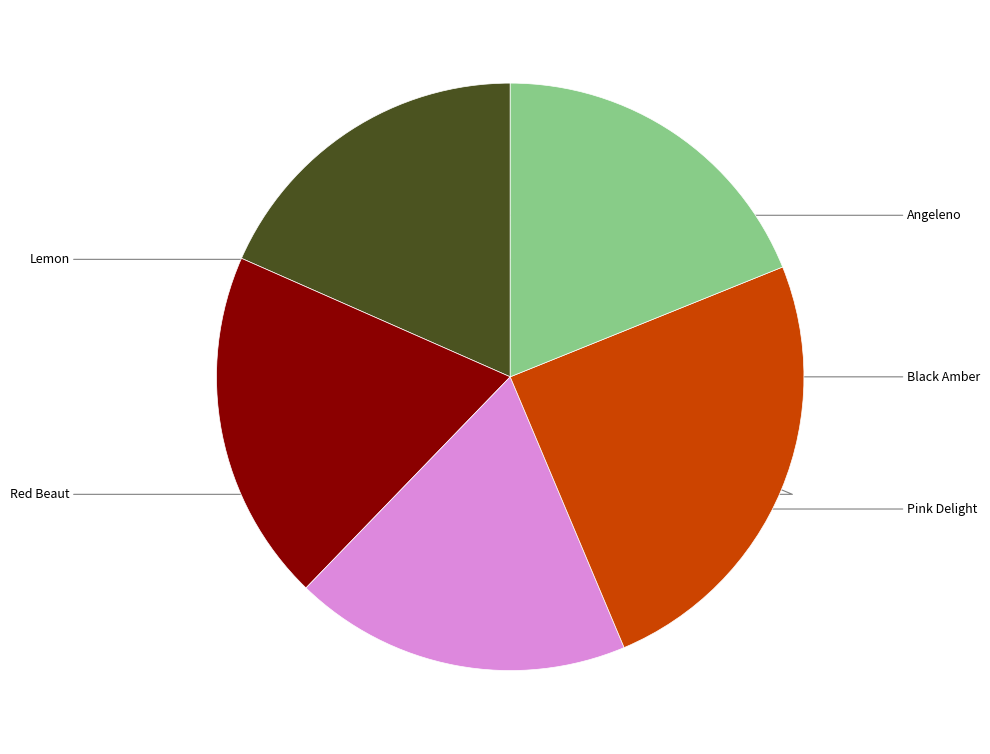

Is there any slice that represents more than half of the pie?

No